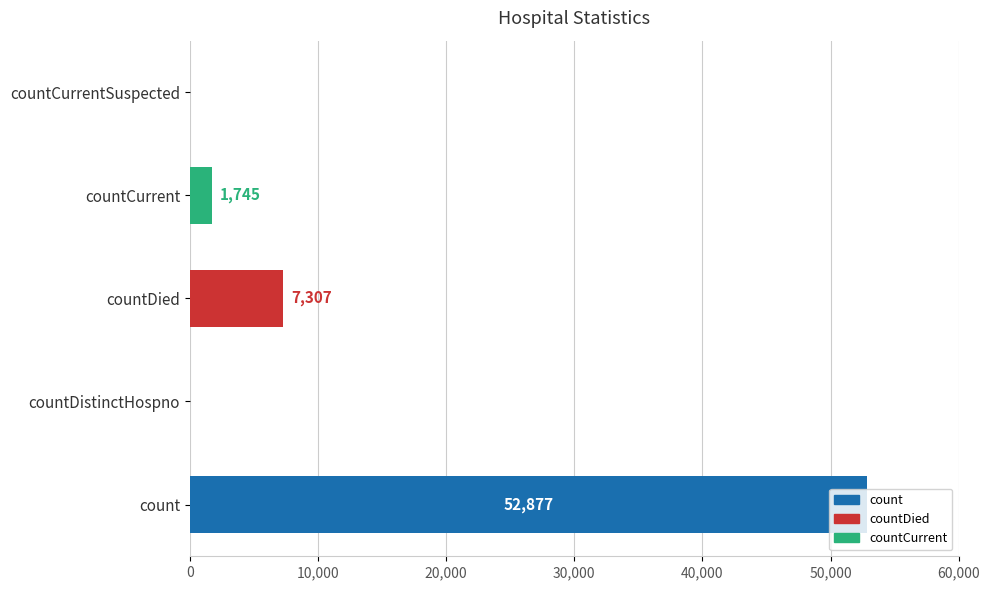

Which has a higher value, countCurrent or count?

count